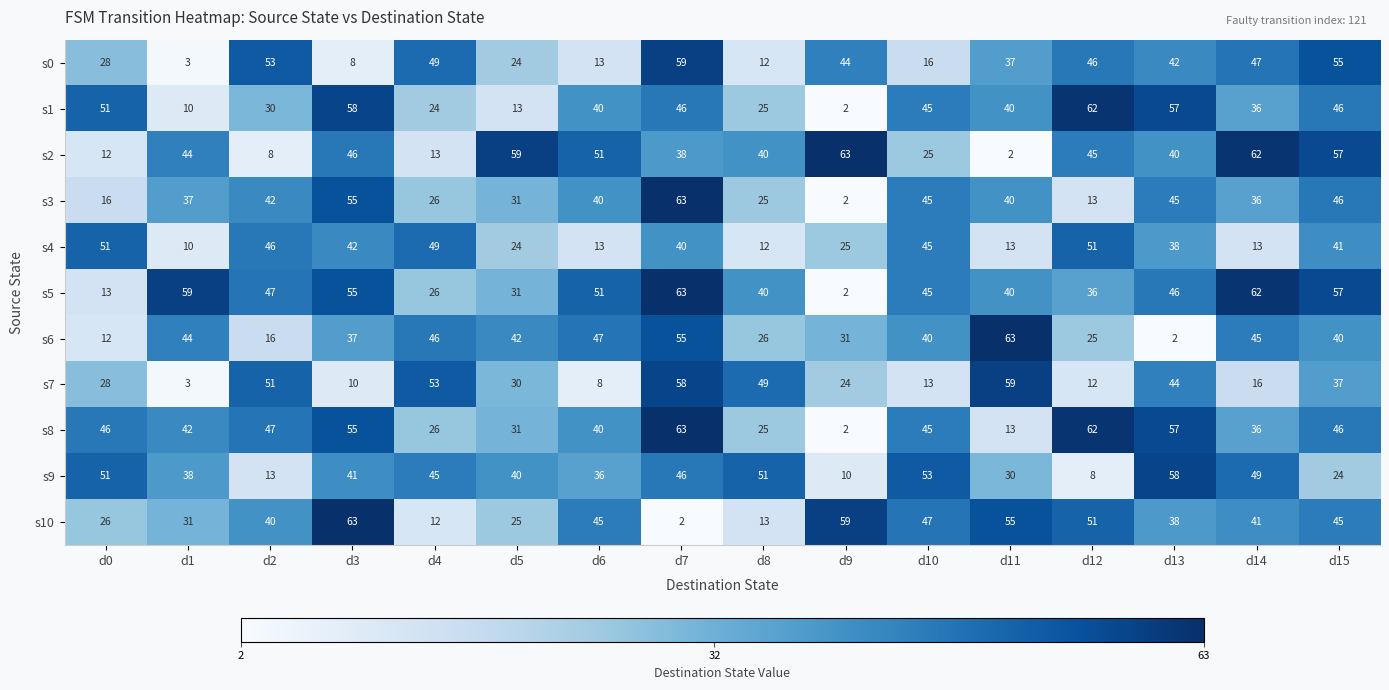

The value of s7 at d13 is 44. True or false?

True